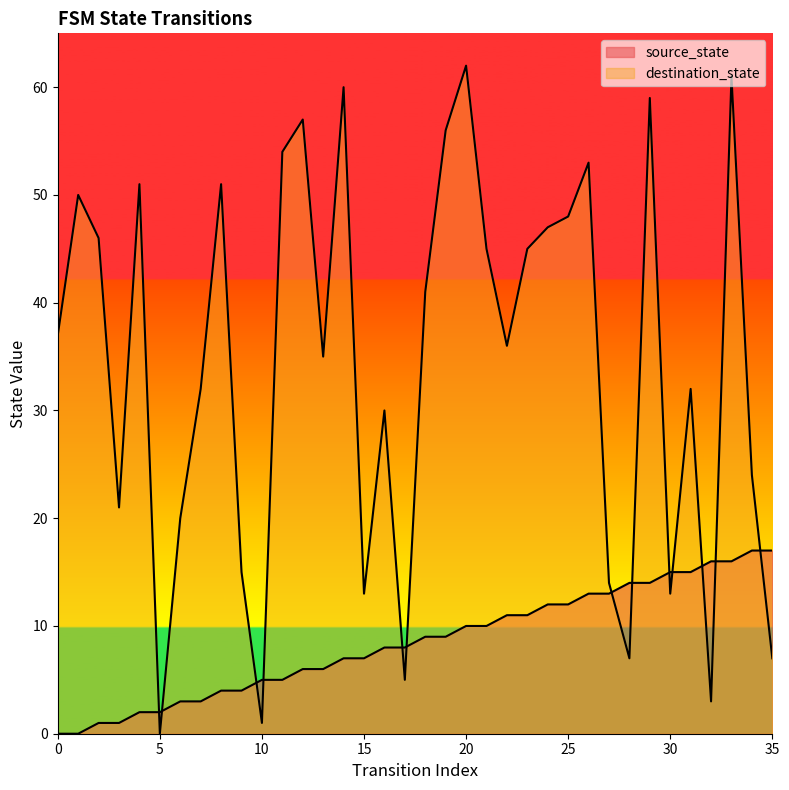

Reading left to right, list all the values displayed in this chart.

source_state: 0=0	1=0	2=1	3=1	4=2	5=2	6=3	7=3	8=4	9=4	10=5	11=5	12=6	13=6	14=7	15=7	16=8	17=8	18=9	19=9	20=10	21=10	22=11	23=11	24=12	25=12	26=13	27=13	28=14	29=14	30=15	31=15	32=16	33=16	34=17	35=17
destination_state: 0=37	1=50	2=46	3=21	4=51	5=0	6=20	7=32	8=51	9=15	10=1	11=54	12=57	13=35	14=60	15=13	16=30	17=5	18=41	19=56	20=62	21=45	22=36	23=45	24=47	25=48	26=53	27=14	28=7	29=59	30=13	31=32	32=3	33=61	34=24	35=7